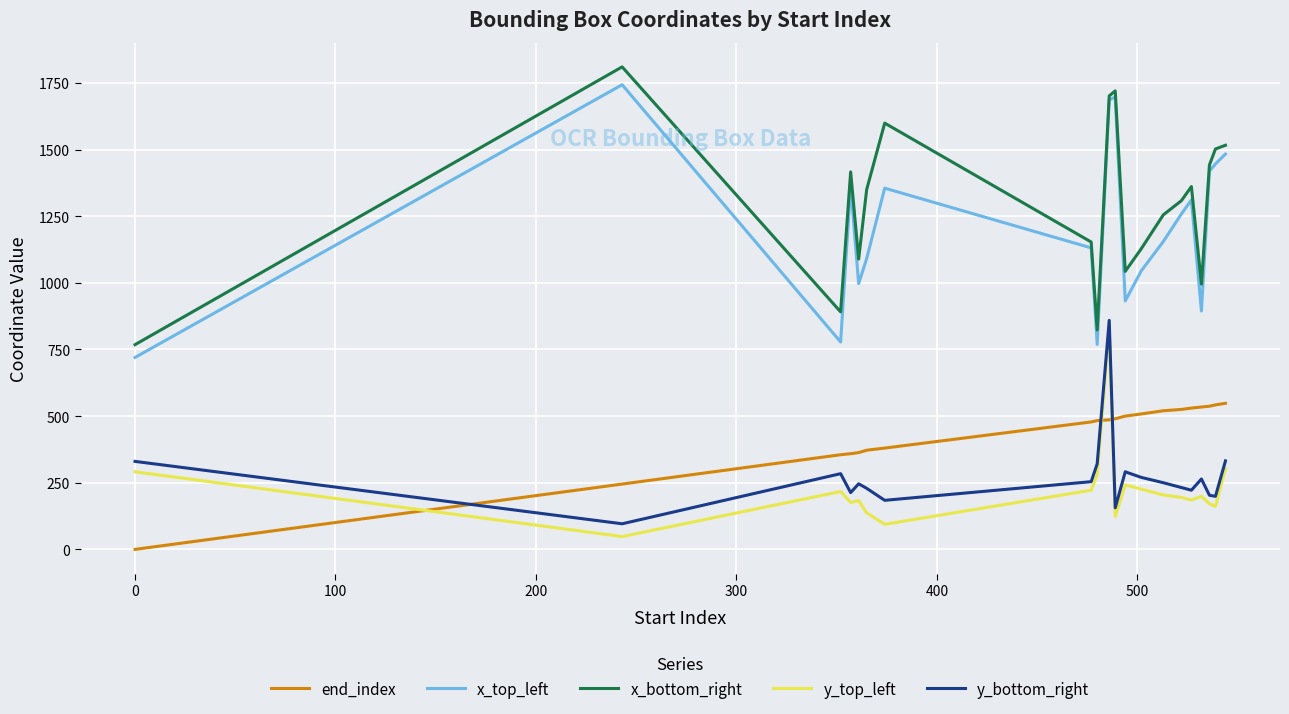

Which series has the largest total across all categories?

x_bottom_right